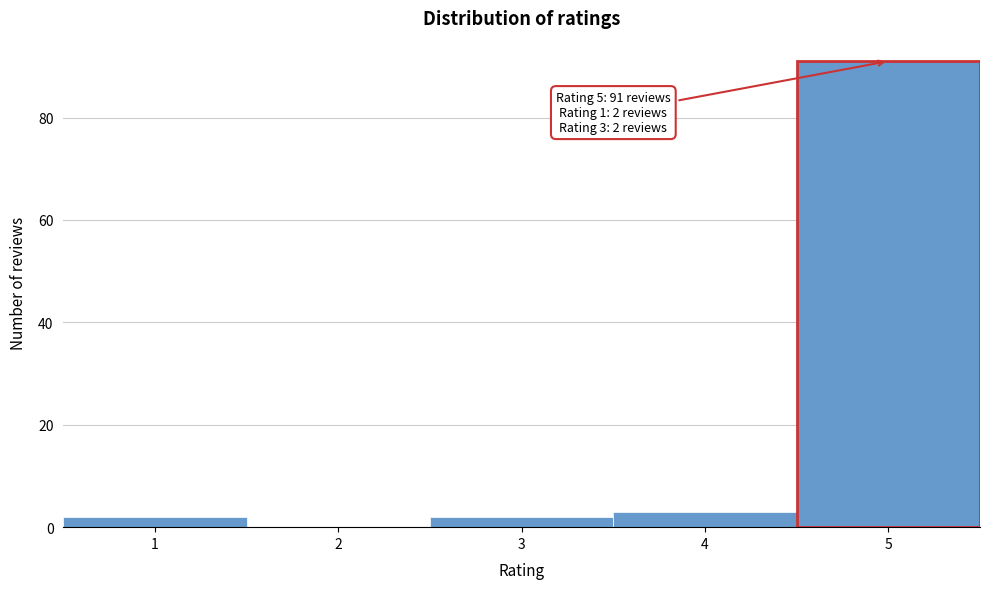

Which range on the x-axis has the tallest bar?

4.5 to 5.5